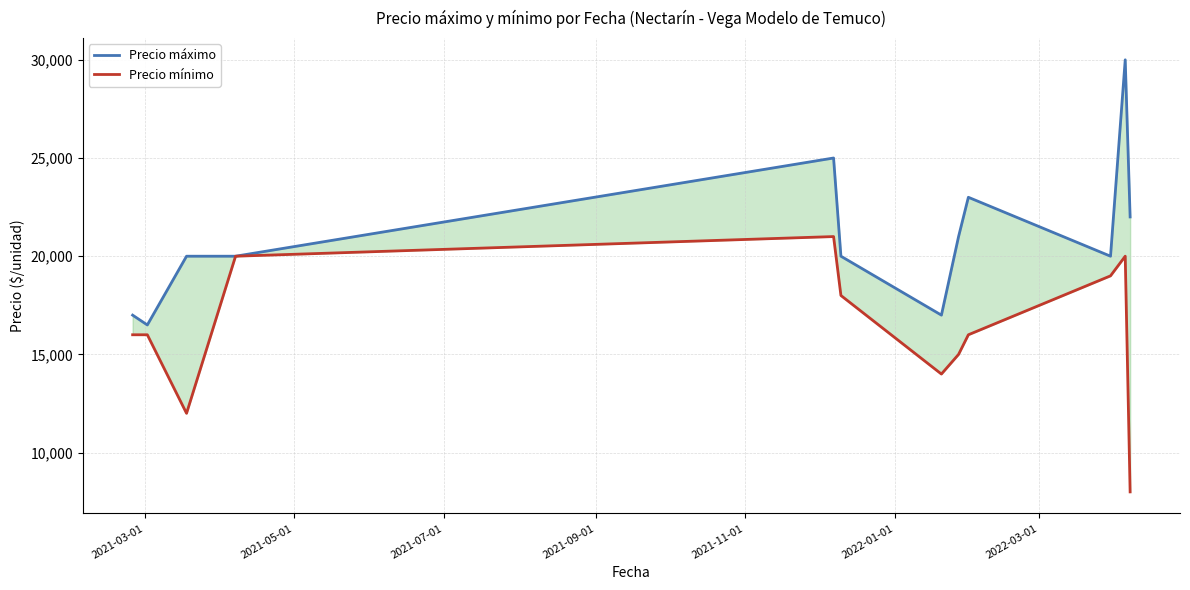

Reading left to right, extract all data points from this chart.

Precio máximo: 17000	16500	20000	20000	25000	20000	17000	21000	23000	20000	30000	22000
Precio mínimo: 16000	16000	12000	20000	21000	18000	14000	15000	16000	19000	20000	8000